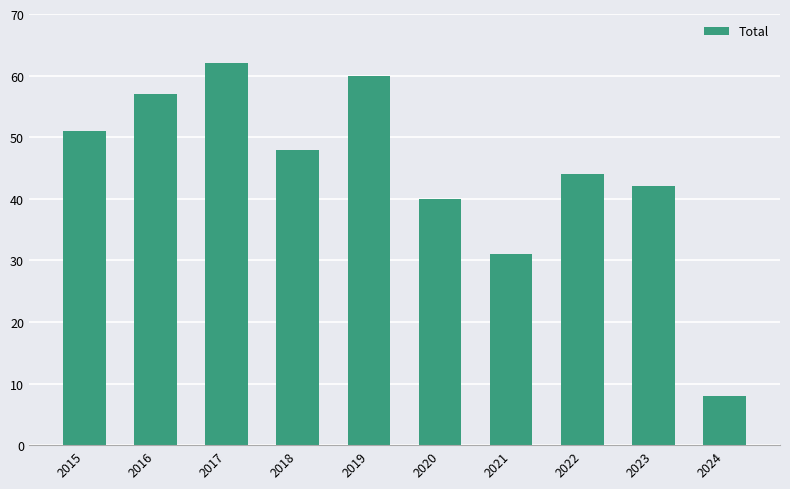

Reading right to left, extract all data points from this chart.

8	42	44	31	40	60	48	62	57	51